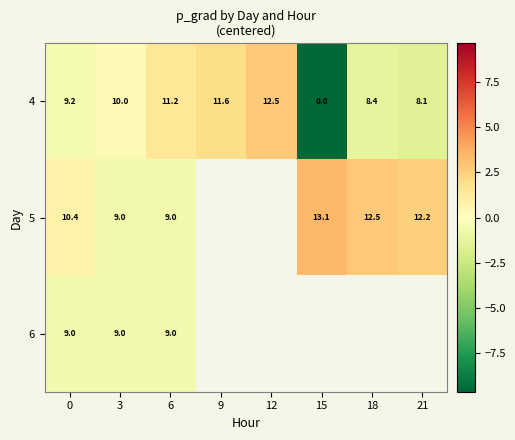

Is the value of 5 at 6 greater than the value of 4 at 6?

No